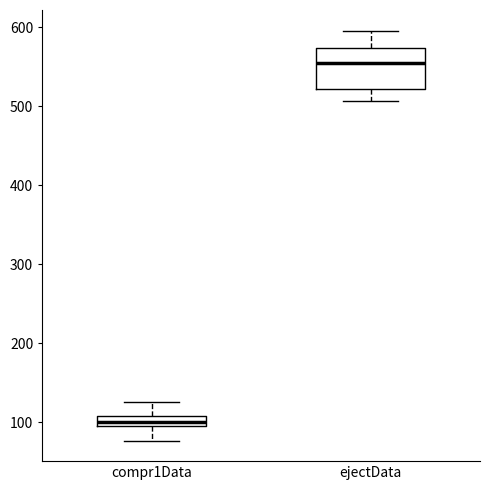

Comparing the boxes themselves (not the whiskers), which one is the tallest?

ejectData